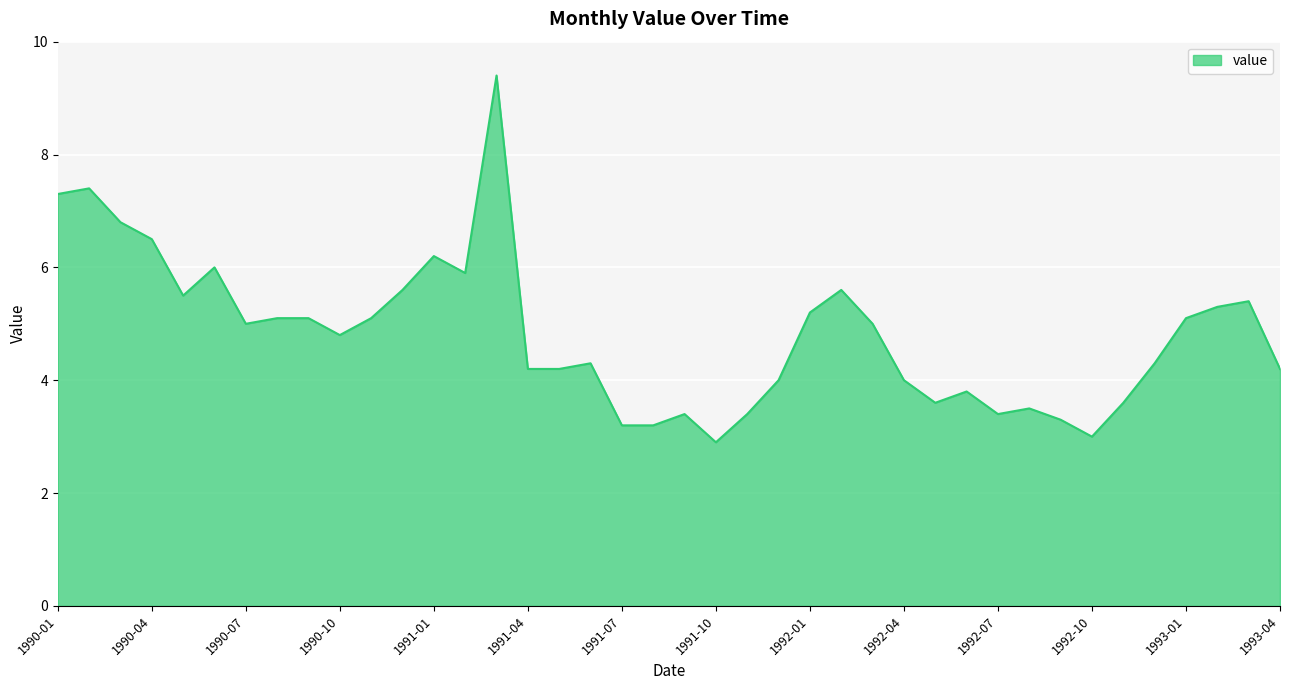

What is the smallest value displayed?

2.9